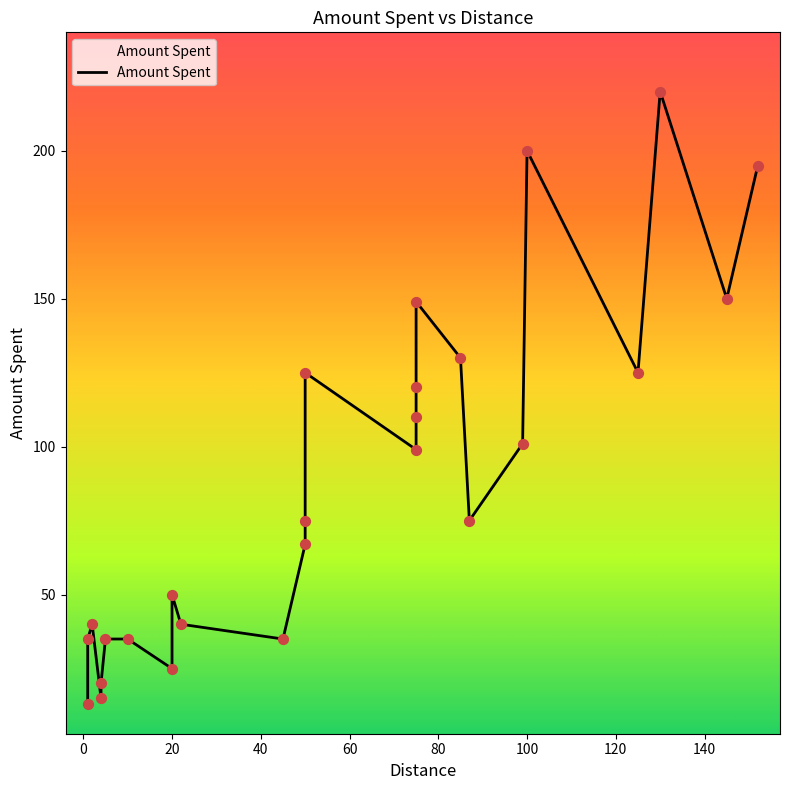

What is the change in value from 4 to 20?

+30